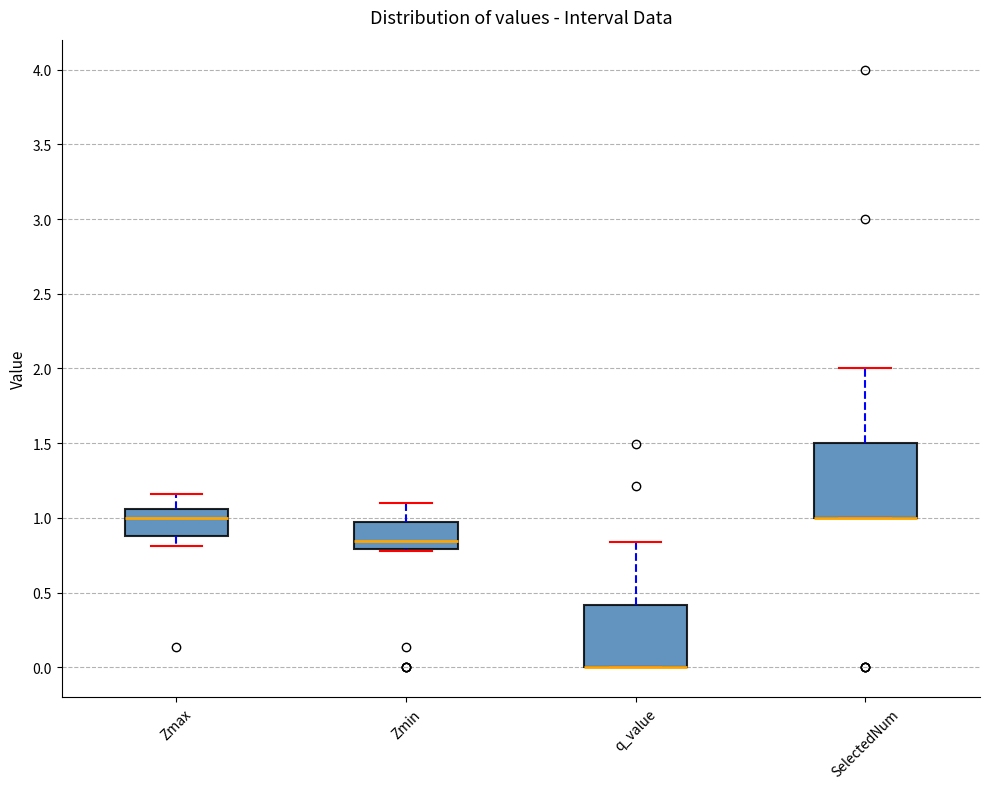

Where is the upper edge of the box for q_value on the y-axis? The values are not printed on the chart, so give them approximately, as read against the axis.

0.40